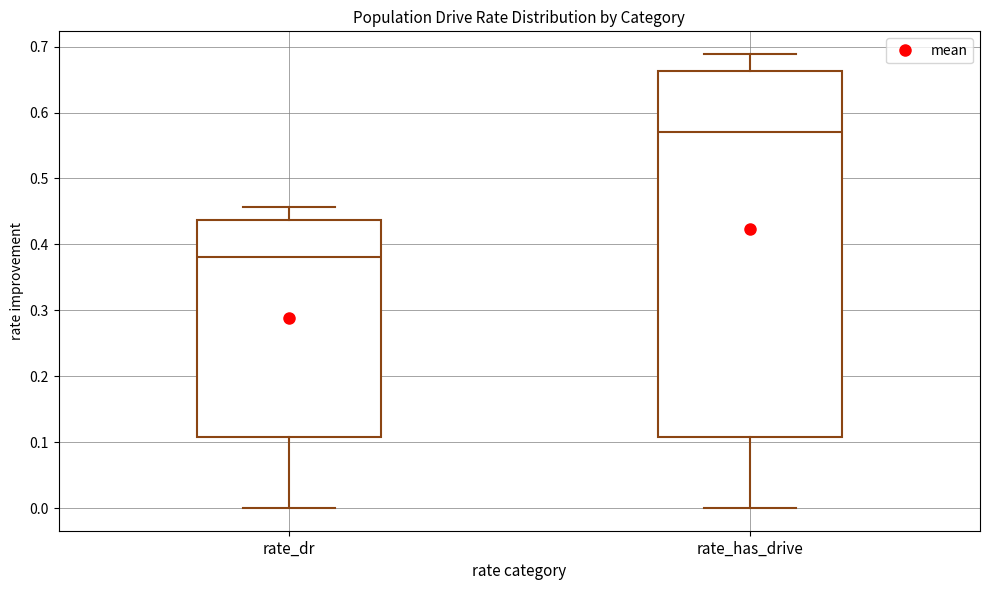

Reading left to right, read every box against the y-axis: the position of its median line, the range the box covers, and the ends of its whiskers. The values are not printed on the chart, so give them approximately, as read against the axis.

rate_dr: median 0.38, box 0.11 to 0.44, whiskers 0.00 to 0.46
rate_has_drive: median 0.57, box 0.11 to 0.66, whiskers 0.00 to 0.69